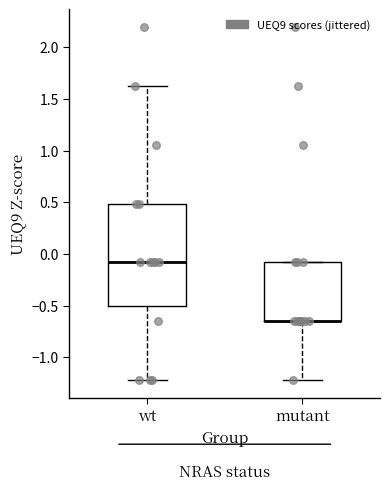

Reading left to right, read every box against the y-axis: the position of its median line, the range the box covers, and the ends of its whiskers. The values are not printed on the chart, so give them approximately, as read against the axis.

wt: median -0.10, box -0.50 to 0.50, whiskers -1.20 to 1.65
mutant: median -0.65 (drawn on the box's lower edge), box -0.65 to -0.10, whiskers -1.20 to -0.10